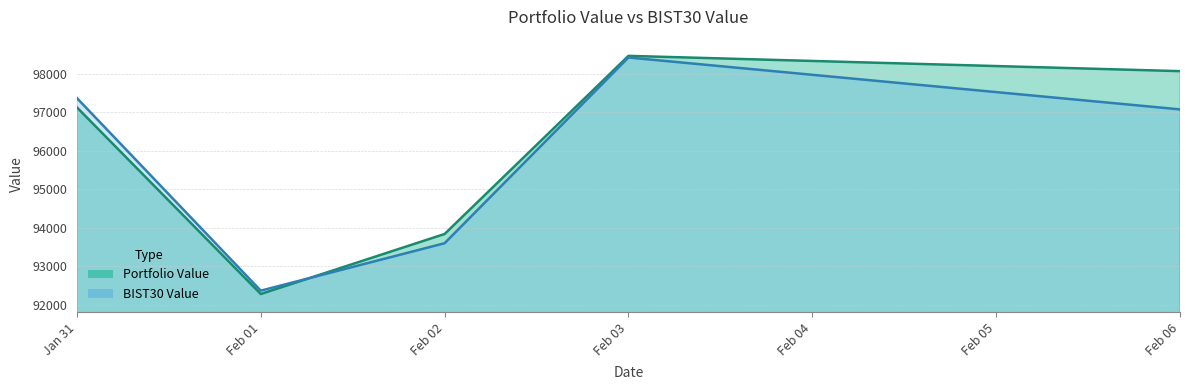

The BIST30 Value series shows 92369.6 at Feb 01. True or false?

True